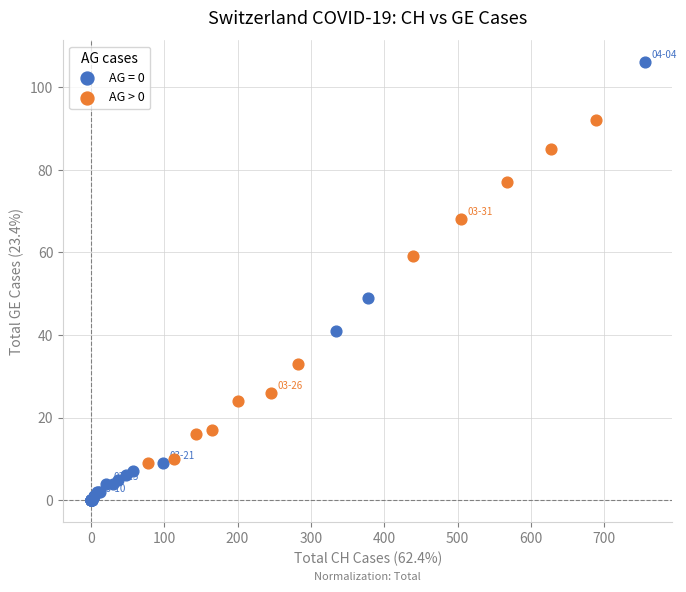

Which series reaches the minimum Y coordinate?

AG = 0